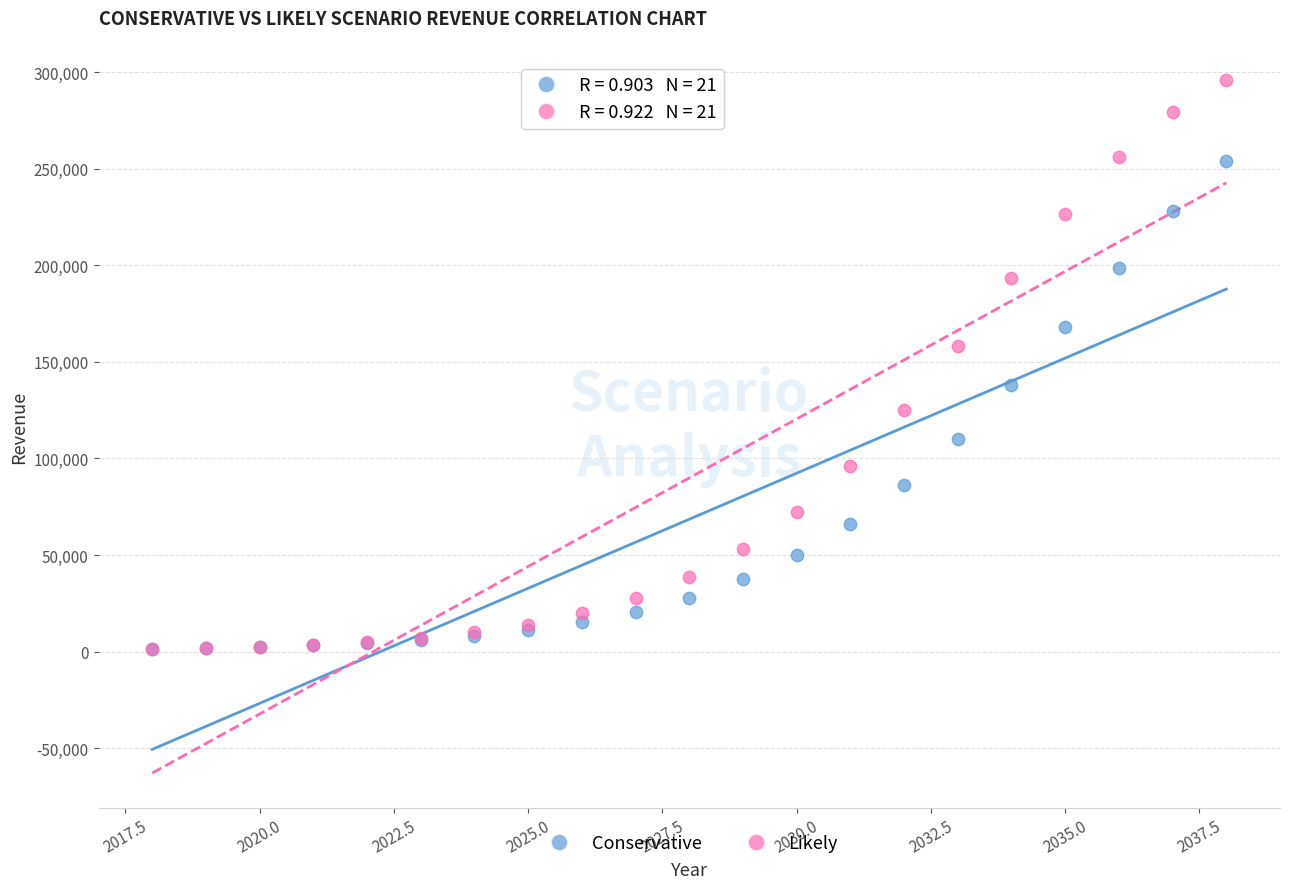

What are all the series names shown in the legend?

Conservative, Likely